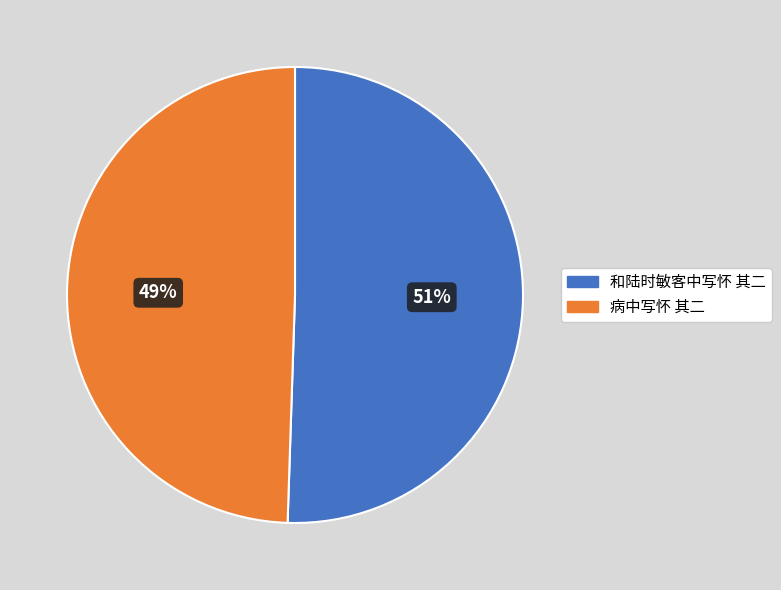

What is the change in value from 和陆时敏客中写怀 其二 to 病中写怀 其二?

-10690